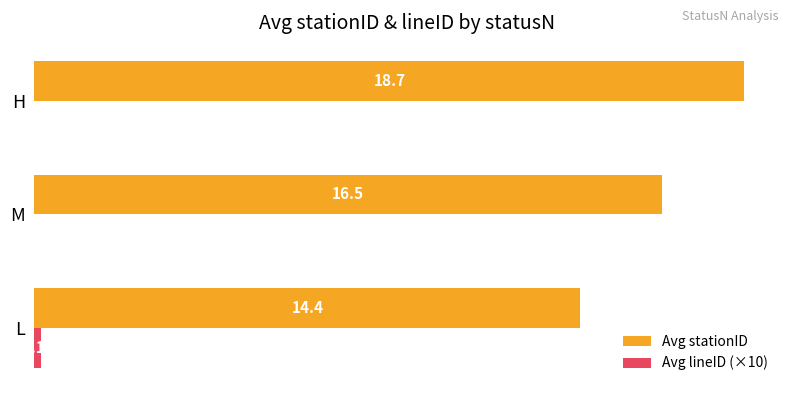

Which series has the largest total across all categories?

Avg stationID